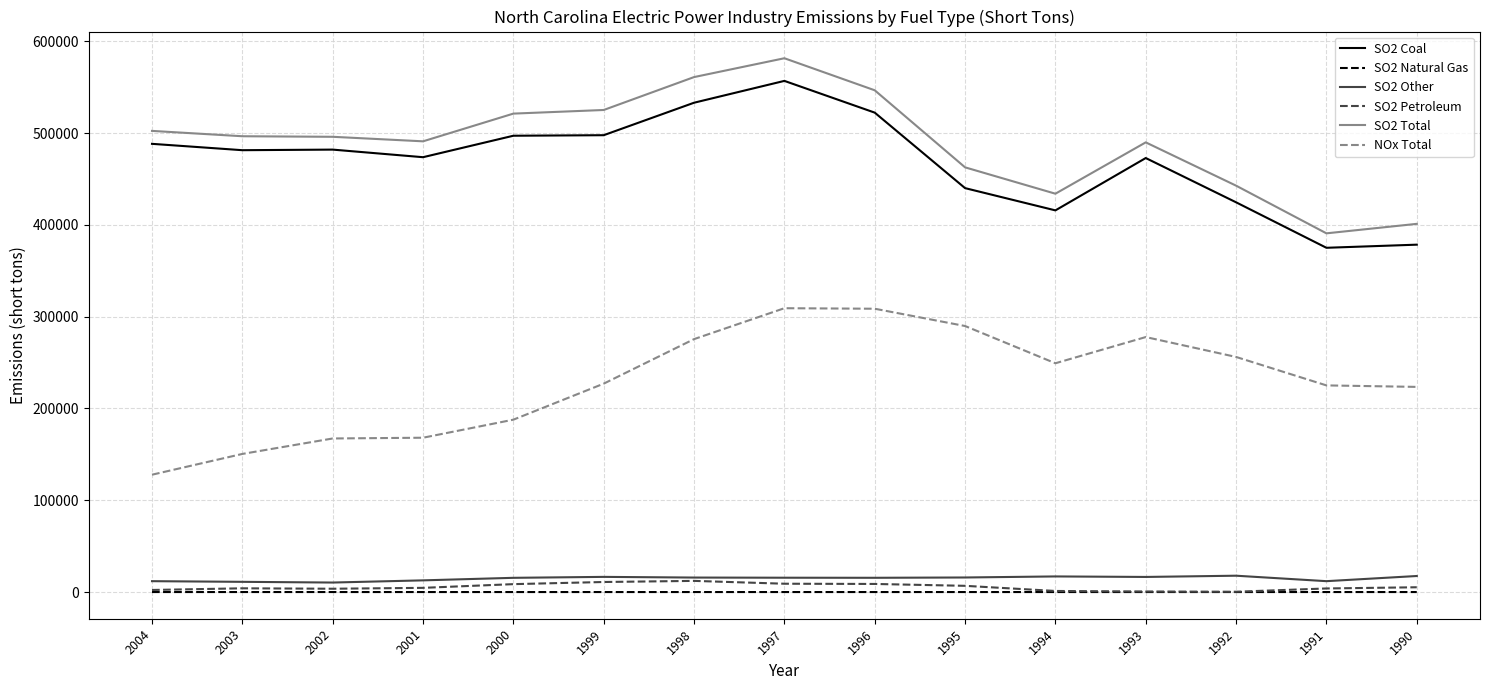

The value of SO2 Total at 2004 is 502307. True or false?

True